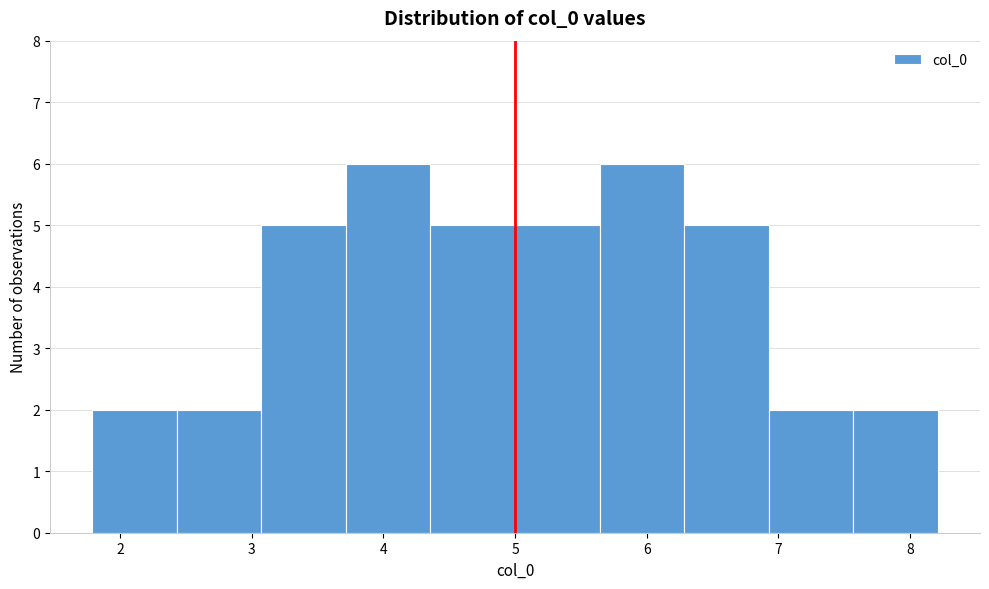

Reading left to right, transcribe this chart: for each bar, give the range it covers on the x-axis and its height. Neither the bar edges nor the heights are printed on the chart, so give them approximately, as read against the axes.

1.8 to 2.4: 2
2.4 to 3.1: 2
3.1 to 3.7: 5
3.7 to 4.4: 6
4.4 to 5.0: 5
5.0 to 5.6: 5
5.6 to 6.3: 6
6.3 to 6.9: 5
6.9 to 7.6: 2
7.6 to 8.2: 2